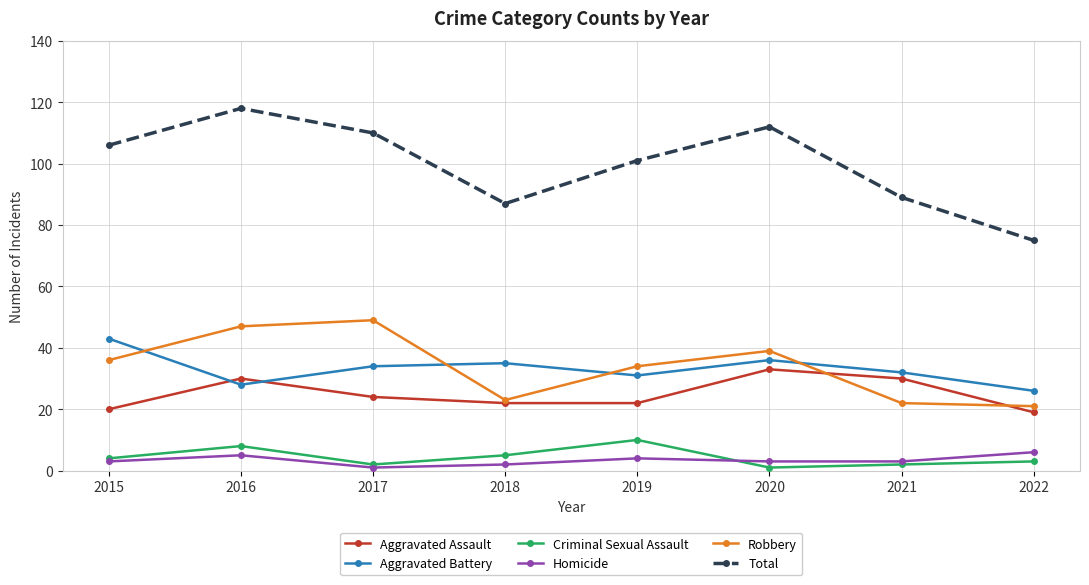

The Aggravated Battery series shows 43 at 2015. True or false?

True